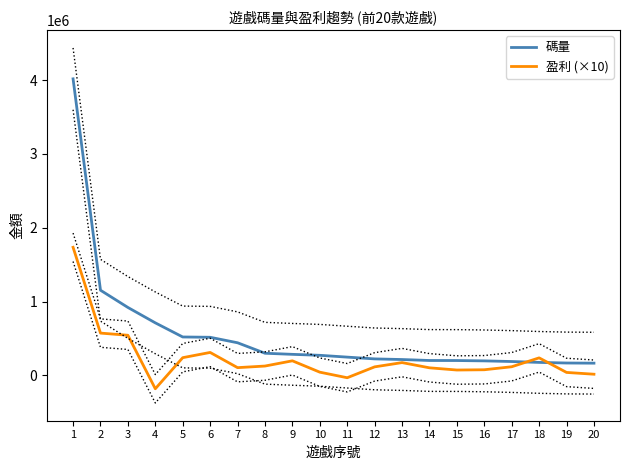

Reading left to right, transcribe all the data shown in this chart.

碼量: 1=4017161.9	2=1154434.1	3=920891.8	4=712329.5	5=521086.0	6=517073.0	7=442667.5	8=300834.8	9=285927.0	10=272767.5	11=248295.6	12=224266.2	13=215694.1	14=202640.2	15=202092.8	16=197372.5	17=188671.9	18=176683.5	19=168496.6	20=166421.0
盈利 (×10): 1=1735596.0	2=573686.3	3=544363.4	4=-180301.0	5=240828.6	6=311687.3	7=105694.4	8=127357.4	9=198193.4	10=44447.4	11=-30970.7	12=116322.3	13=174099.8	14=103430.9	15=73566.0	16=77145.7	17=117839.8	18=238256.8	19=40935.5	20=16737.5